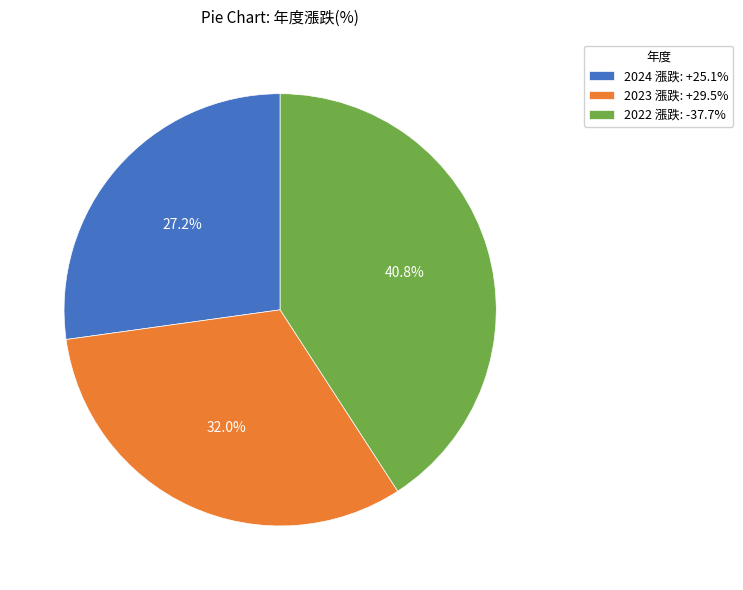

Do 2024 and 2022 together represent more than half of the pie?

Yes